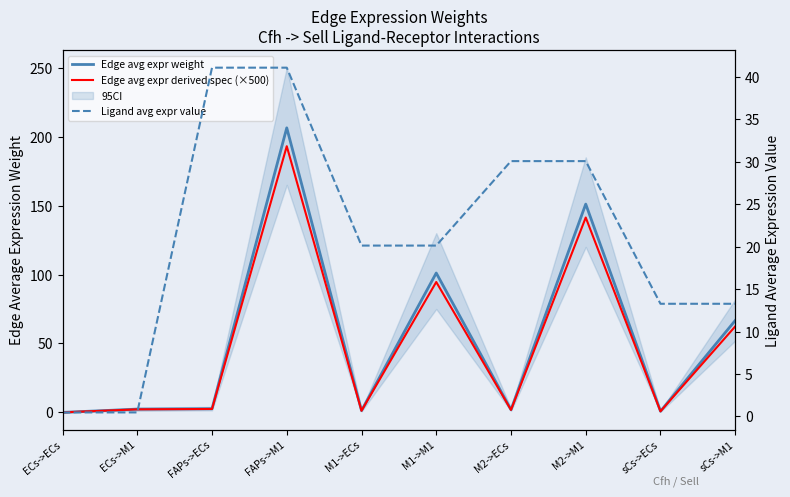

What is the total value across all series at M2->ECs?

33.9